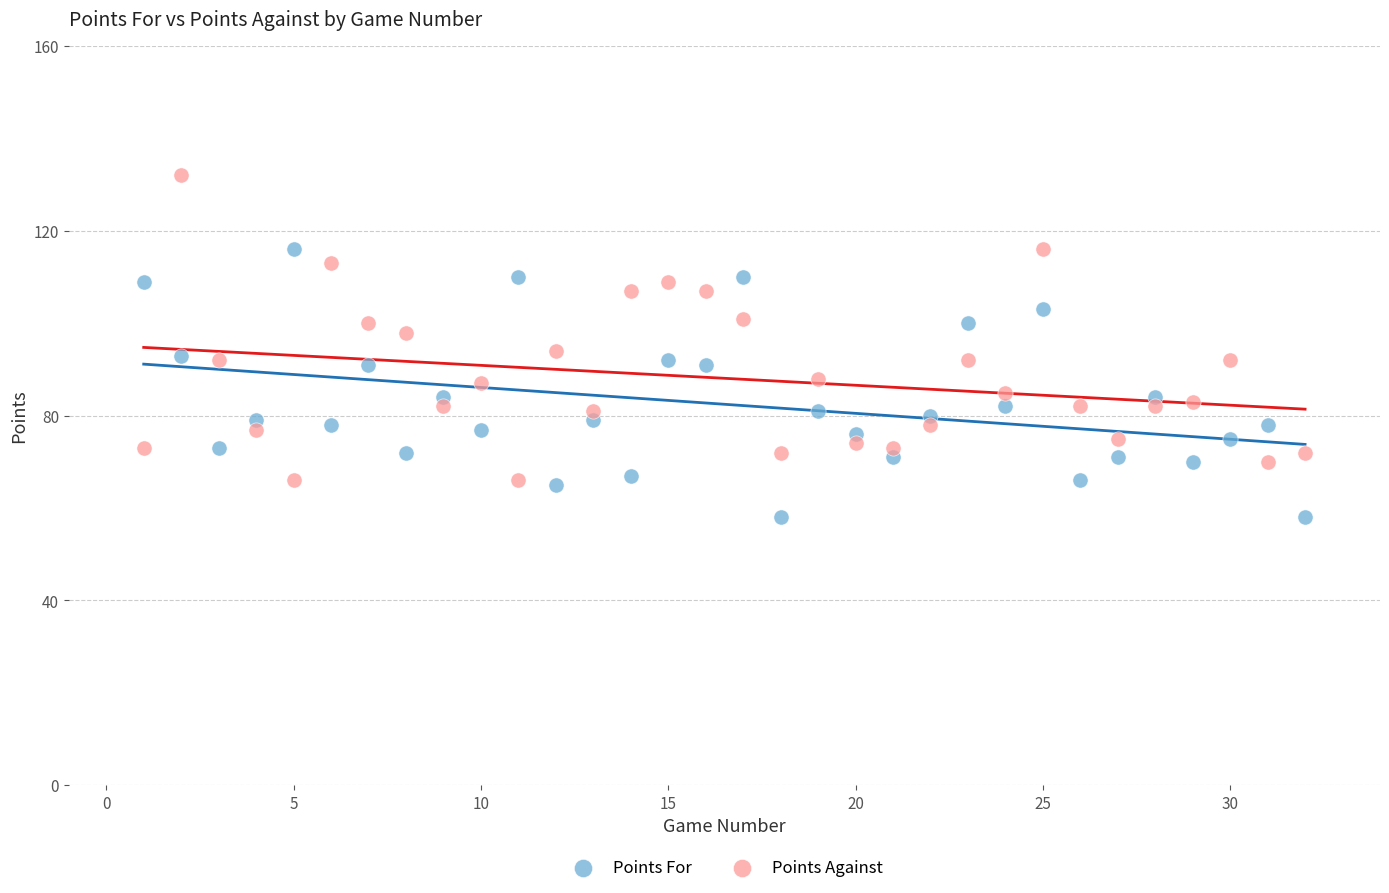

Across all data points, what is the range of Y values (max minus min)?

74